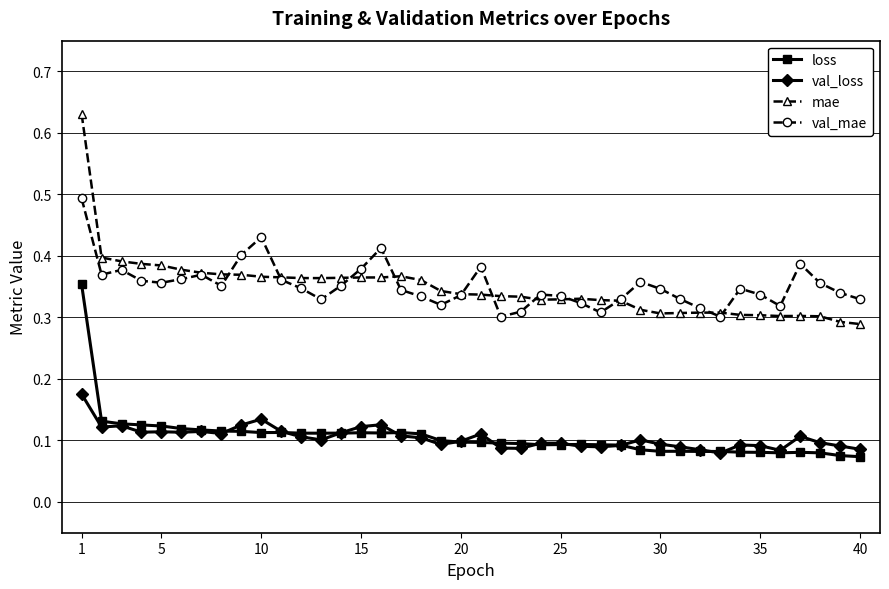

At how many categories does at least one series exceed 0?

40